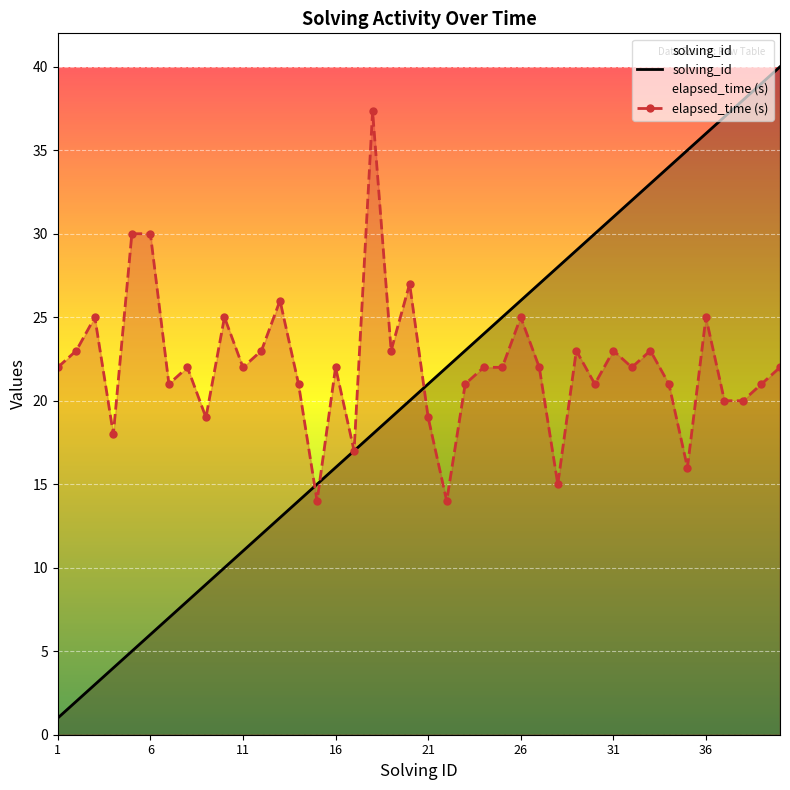

Which series ends up on top after the final intersection of solving_id and elapsed_time?

solving_id